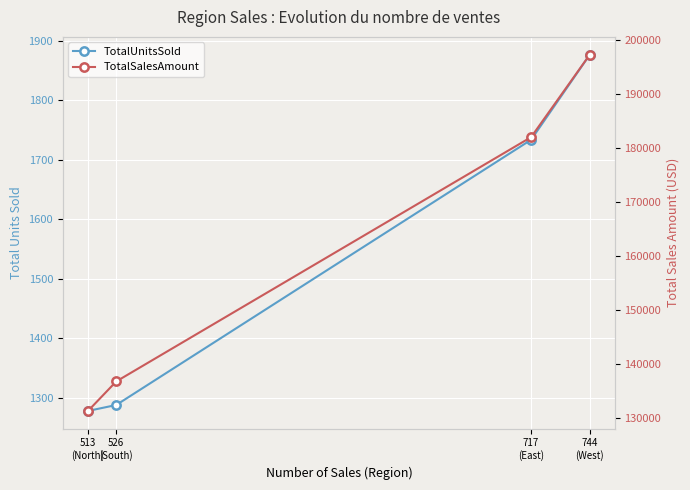

Rank the series at 744
(West) from lowest to highest value.

TotalUnitsSold, TotalSalesAmount